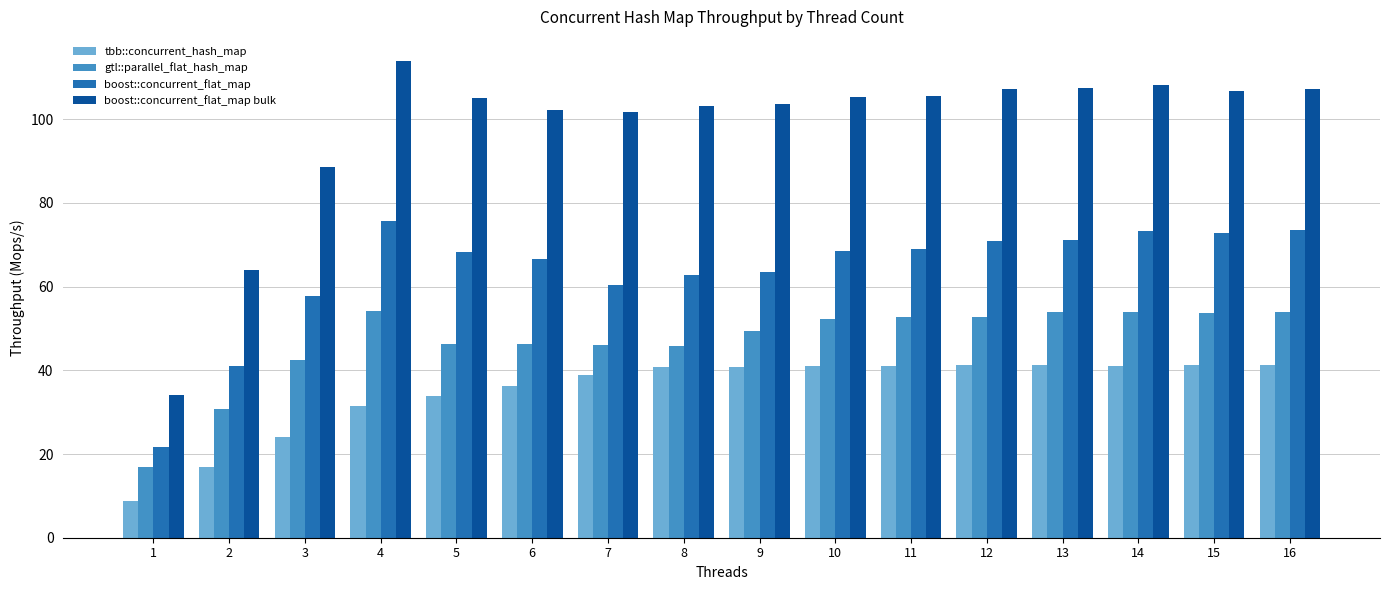

What is the smallest value displayed?

8.9